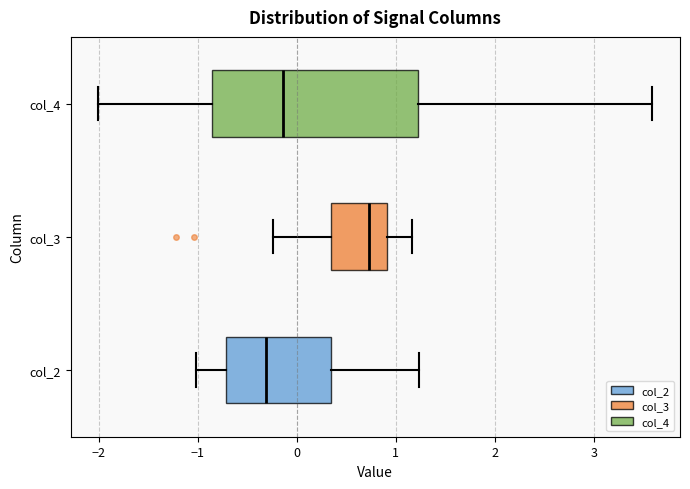

Reading bottom to top, transcribe this box plot: for each box, give where its median line is, the range the box spans, and where its two whiskers end, as read against the x-axis. The values are not printed on the chart, so give them approximately, as read against the axis.

col_2: median -0.3, box -0.7 to 0.3, whiskers -1.0 to 1.2
col_3: median 0.7, box 0.3 to 0.9, whiskers -0.2 to 1.2
col_4: median -0.1, box -0.9 to 1.2, whiskers -2.0 to 3.6